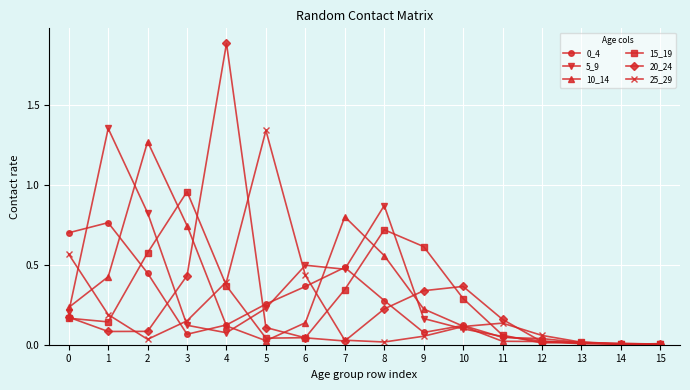

True or false: 0_4 and 15_19 intersect in this chart.

True